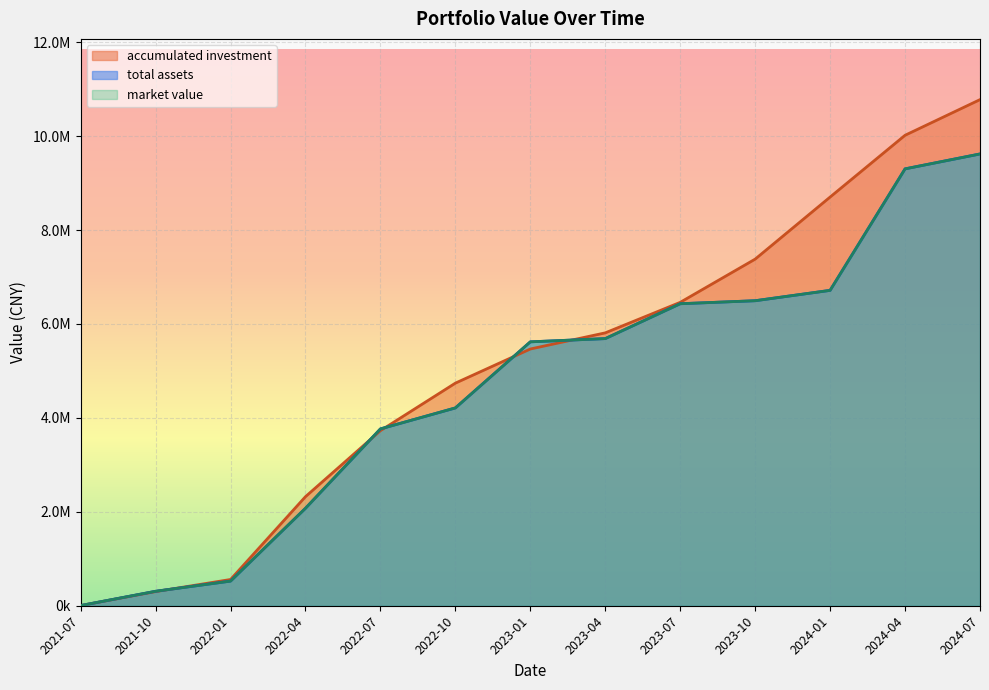

At which label is accumulated investment closest to 5391058?

2023-01